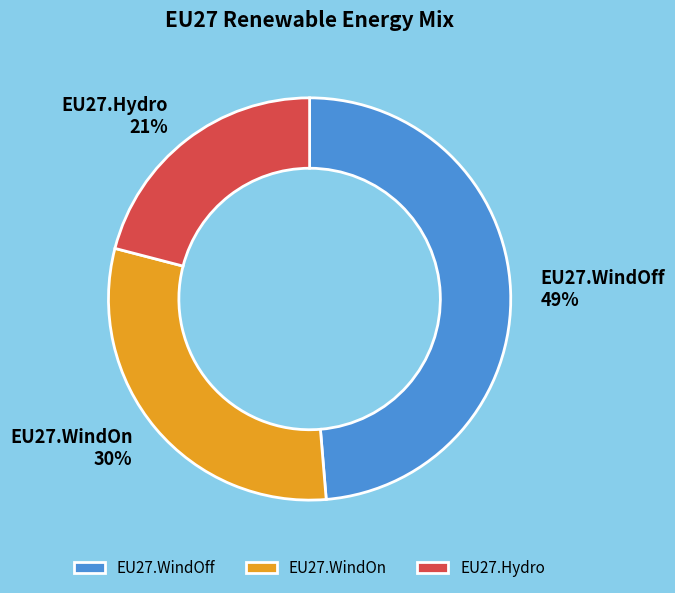

Between EU27.WindOn and EU27.WindOff, which is larger?

EU27.WindOff